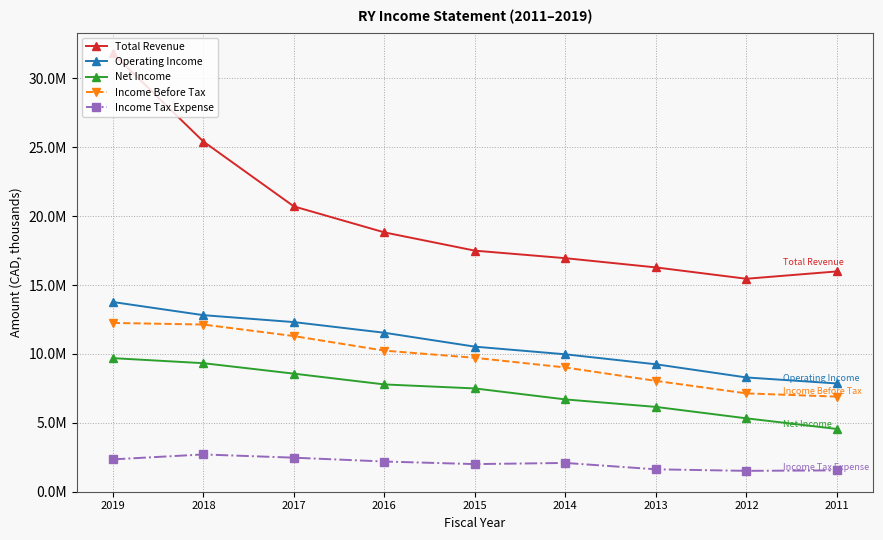

What is the difference between the Total Revenue values at 2015 and 2013?

1217000